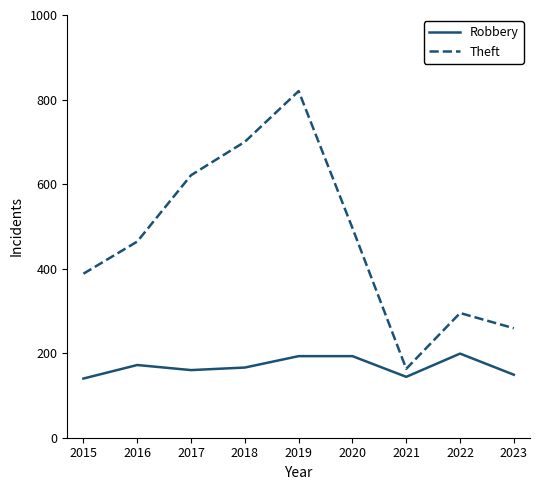

Which series has the widest spread of values?

Theft